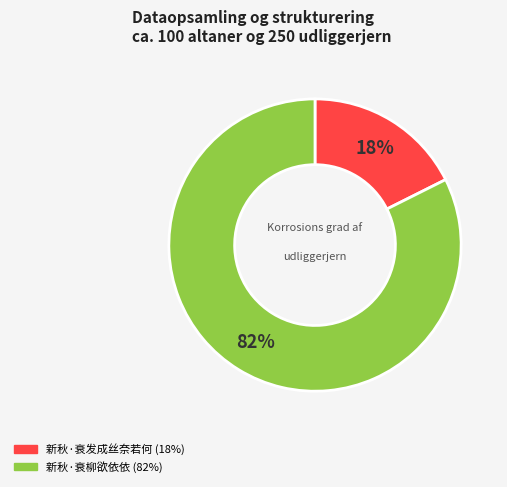

Do 新秋·衰柳欲依依 and 新秋·衰发成丝奈若何 together represent more than half of the pie?

Yes